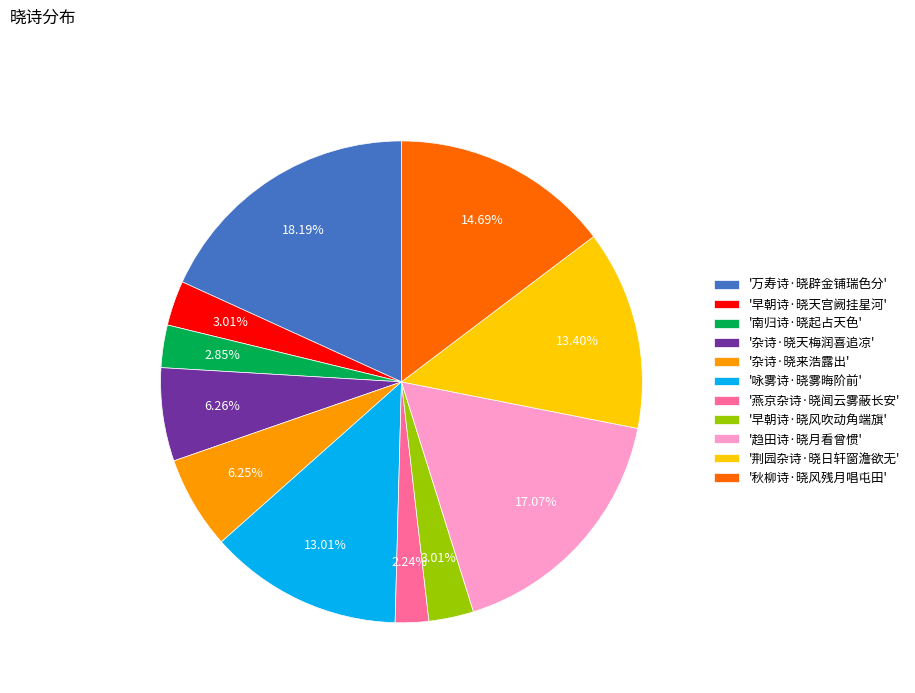

What is the ratio of the value at '咏雾诗·晓雾晦阶前' to the value at '早朝诗·晓天宫阙挂星河'?

4.3